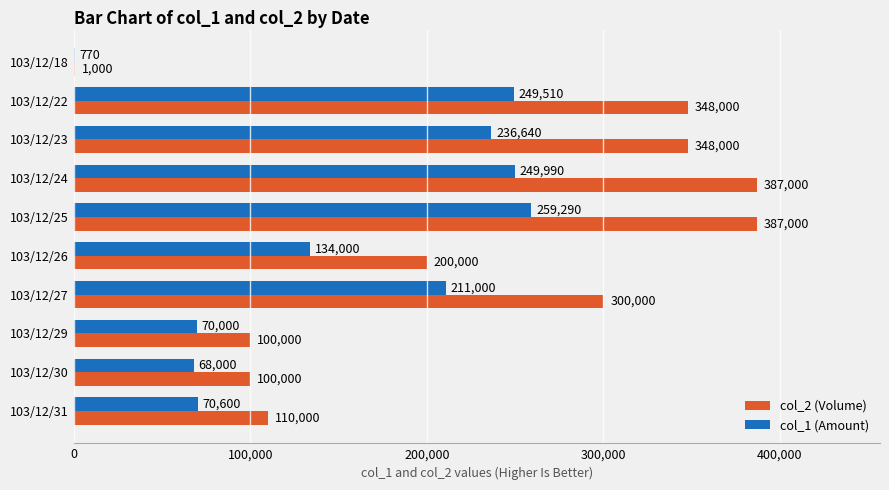

What value does the col_1 (Amount) series have at 103/12/27, to the nearest 10?

211000